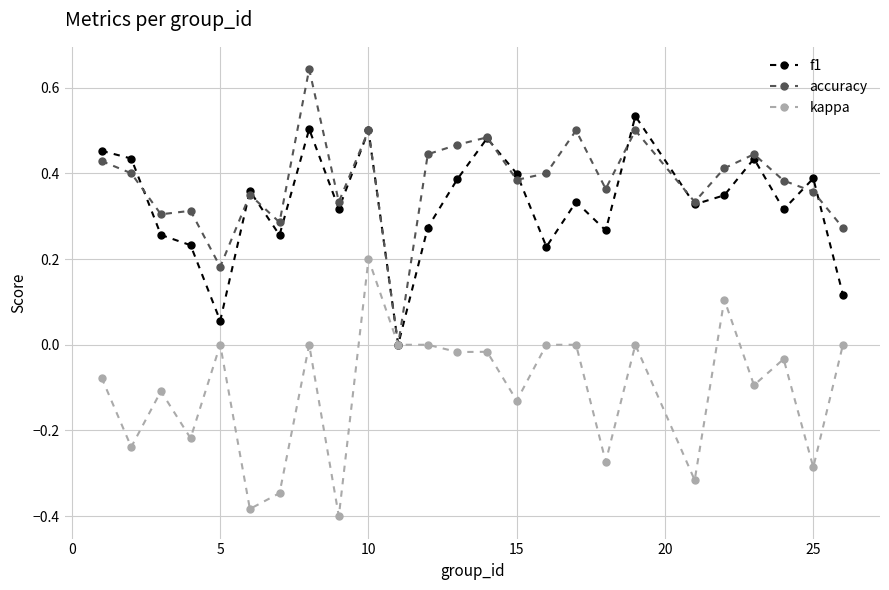

Rank the series by their maximum value, from lowest to highest.

kappa, f1, accuracy